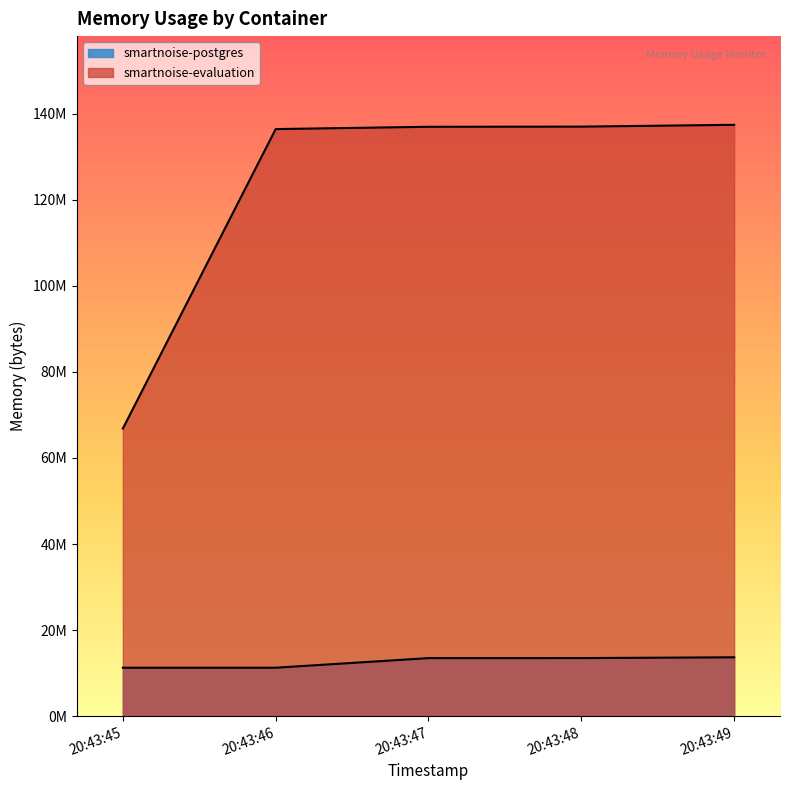

True or false: smartnoise-postgres and smartnoise-evaluation cross at least once.

False